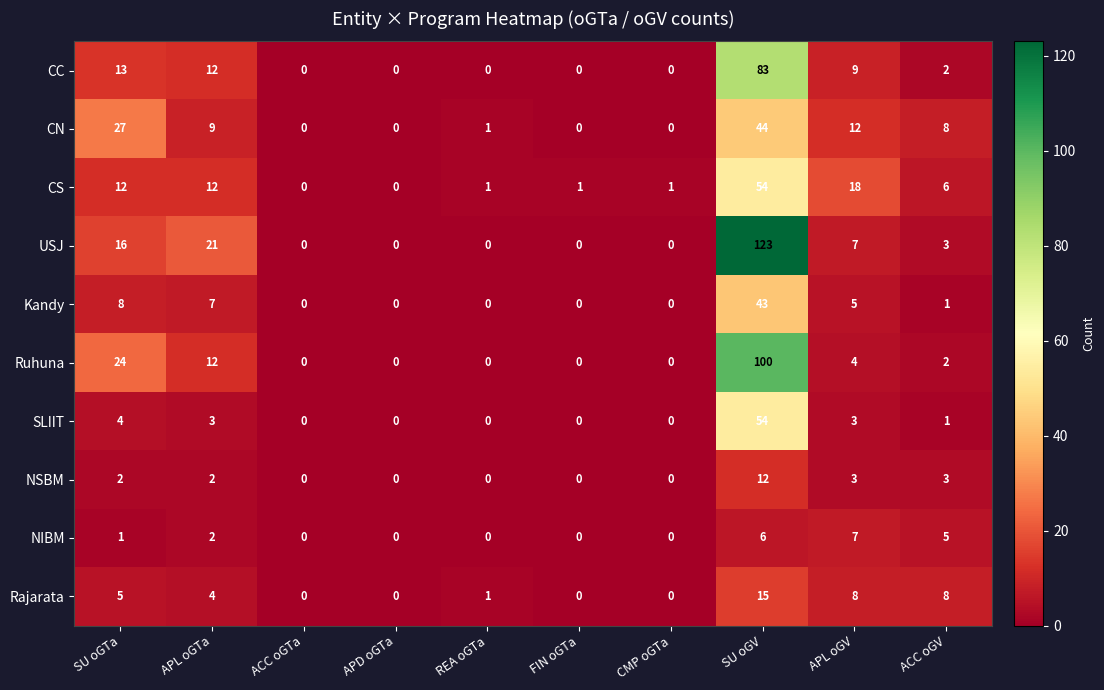

Which series has the largest total across all categories?

USJ